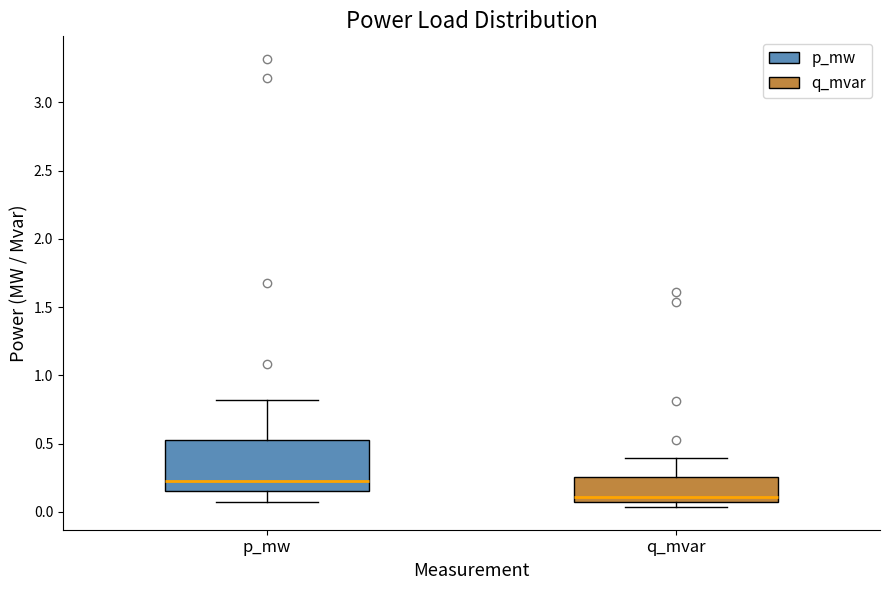

Which box has the highest median line?

p_mw